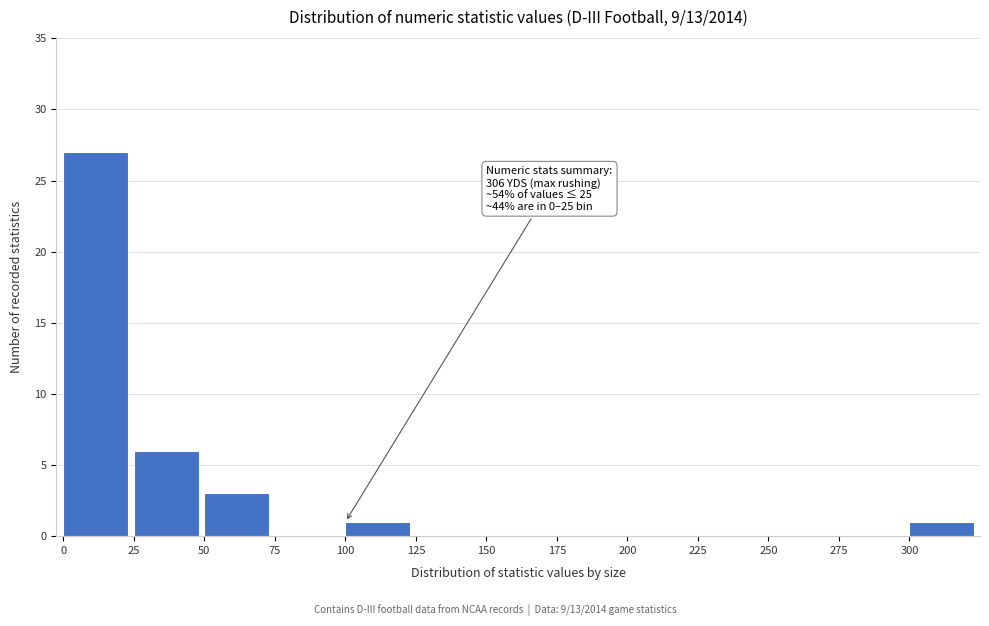

Which range on the x-axis has the tallest bar?

0 to 25